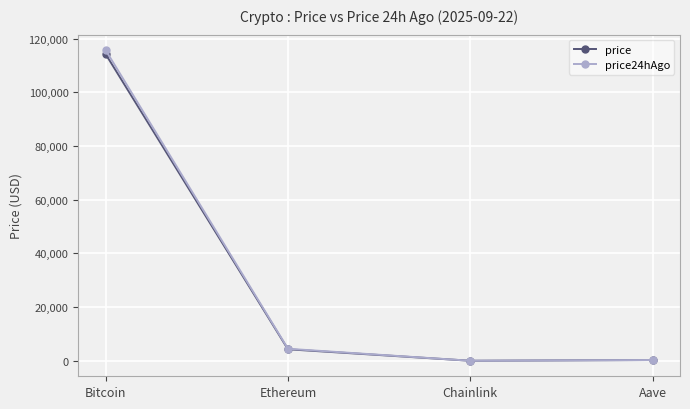

What is the minimum value for price24hAgo?

23.4